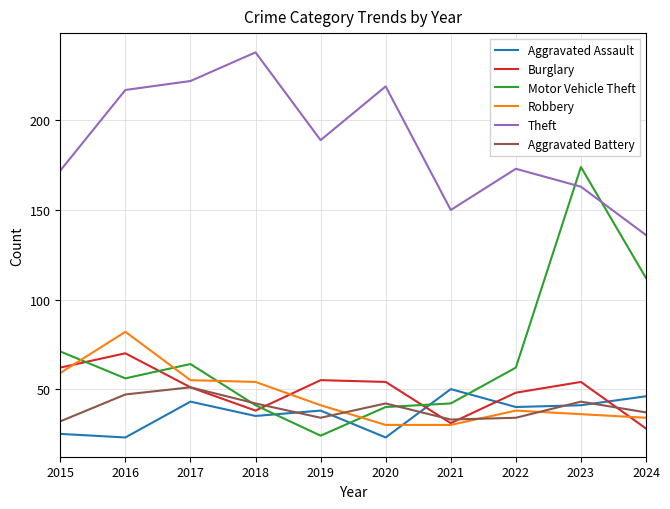

What is the difference between the maximum and minimum values in the Theft series?

102